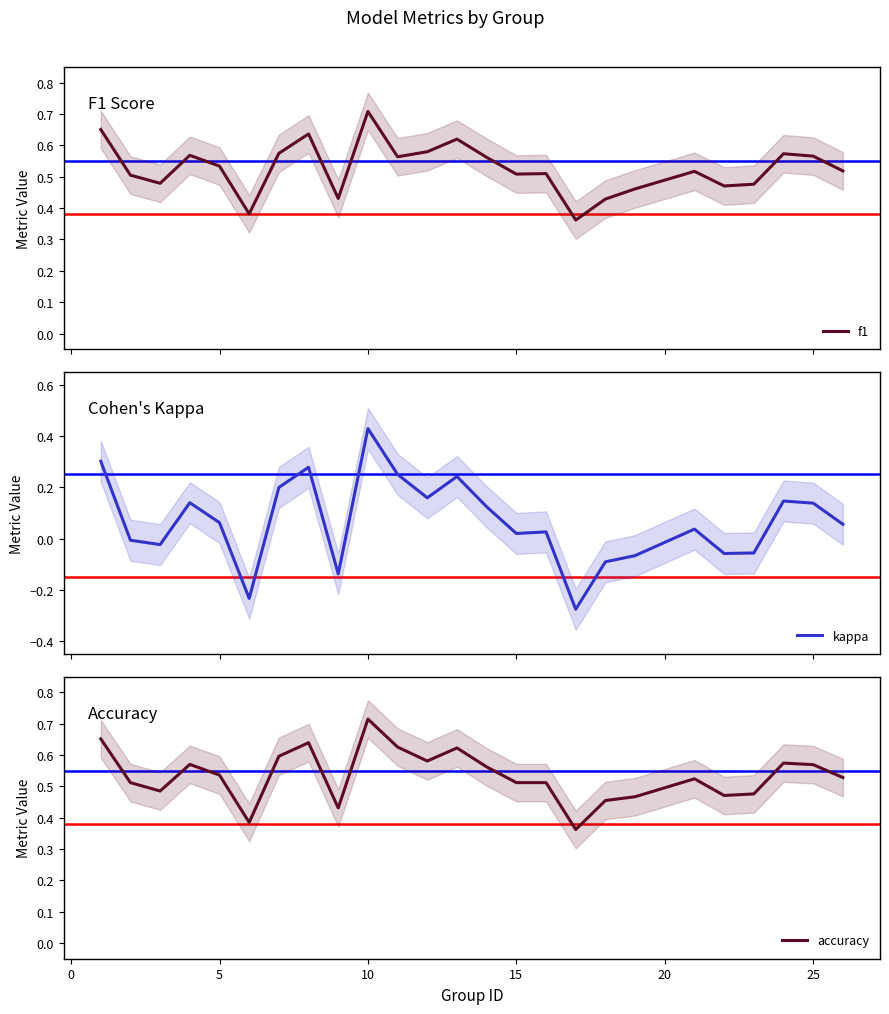

True or false: f1 and kappa cross at least once.

False